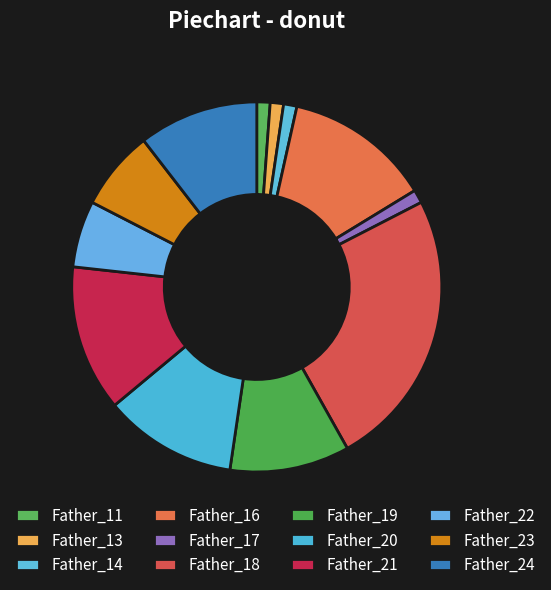

The Father_16 slice represents 13% of the pie. True or false?

True